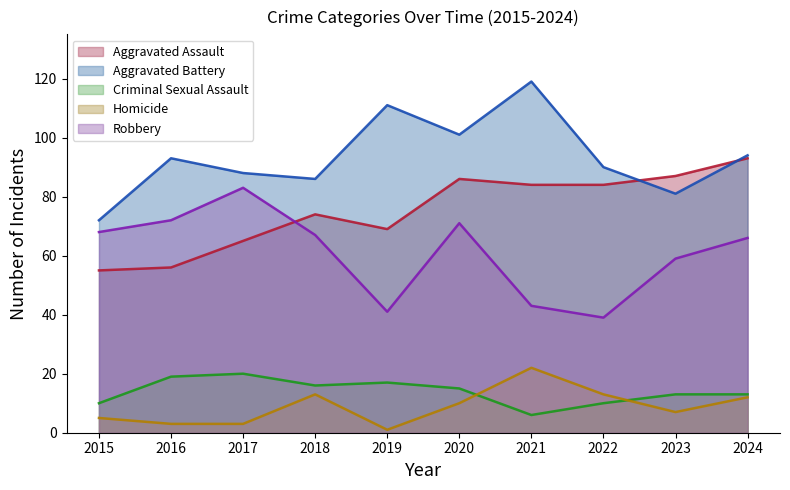

True or false: Robbery has a value of 59 at 2023.

True